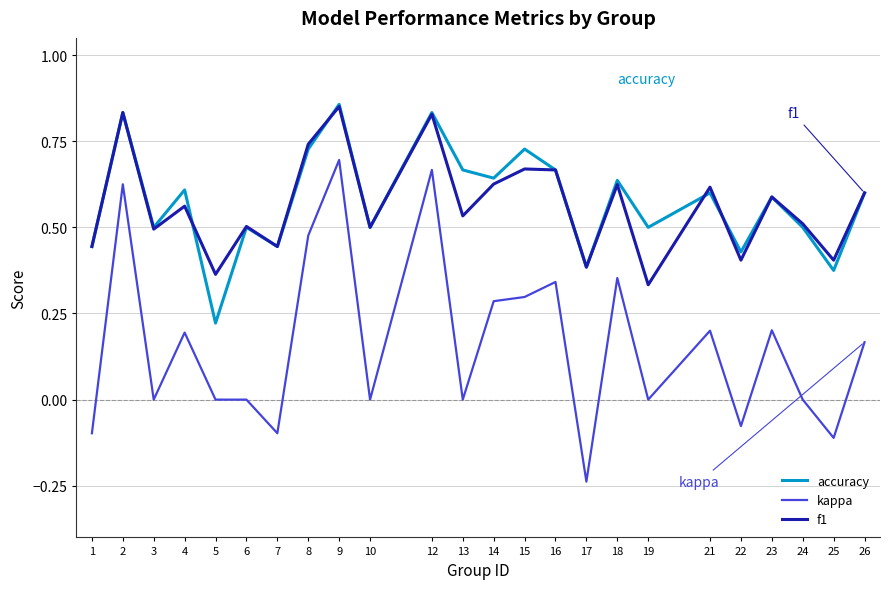

The value of accuracy at 23 is 0.6. True or false?

True